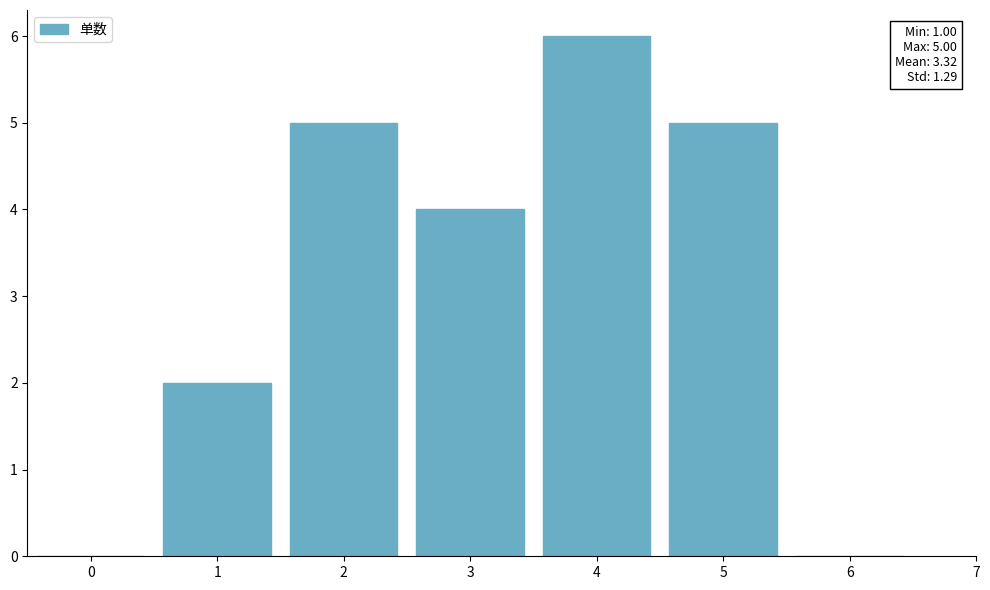

Reading left to right, list all the values displayed in this chart.

0=0	1=2	2=5	3=4	4=6	5=5	6=0